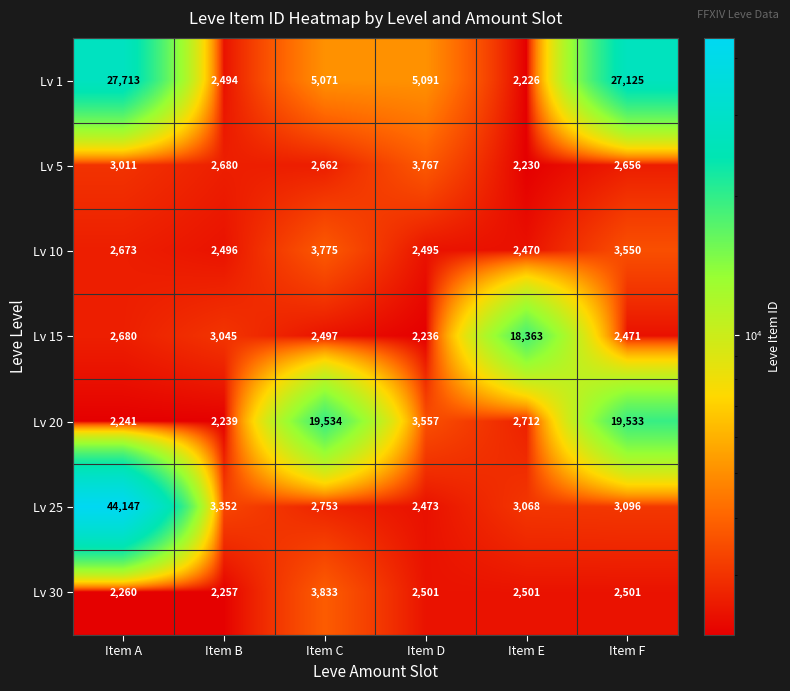

What is the difference between the maximum and minimum values in the Lv 10 series?

1305